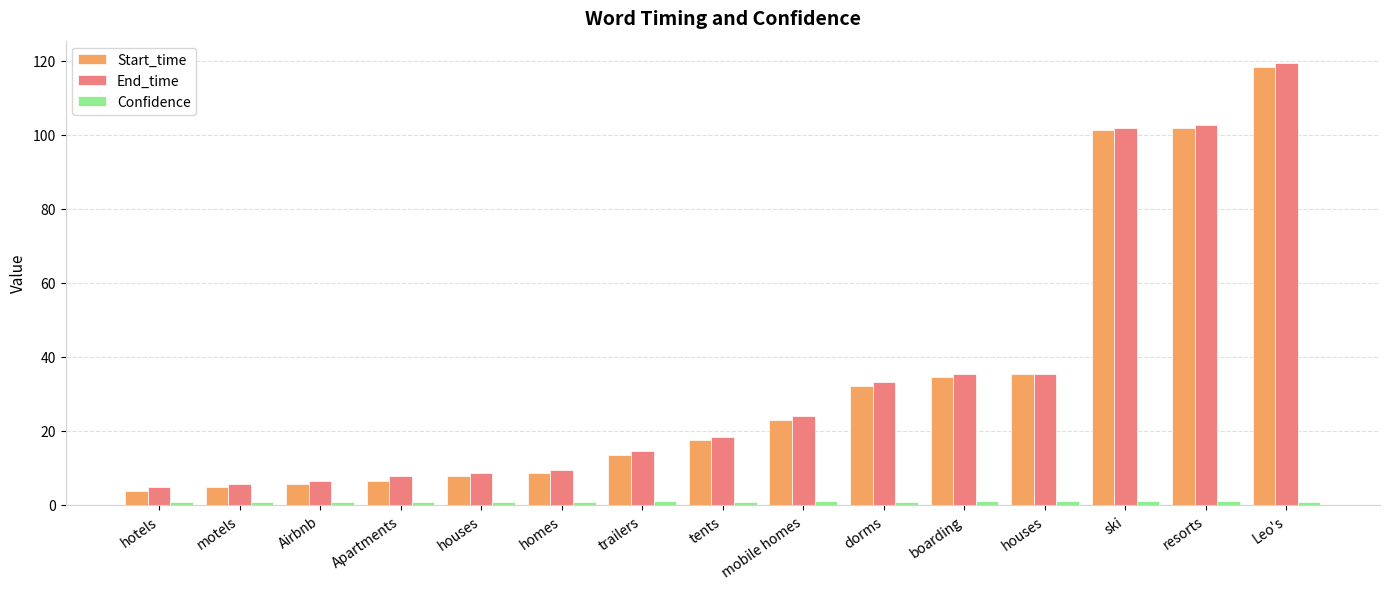

The value of End_time at houses is 12.9. True or false?

False